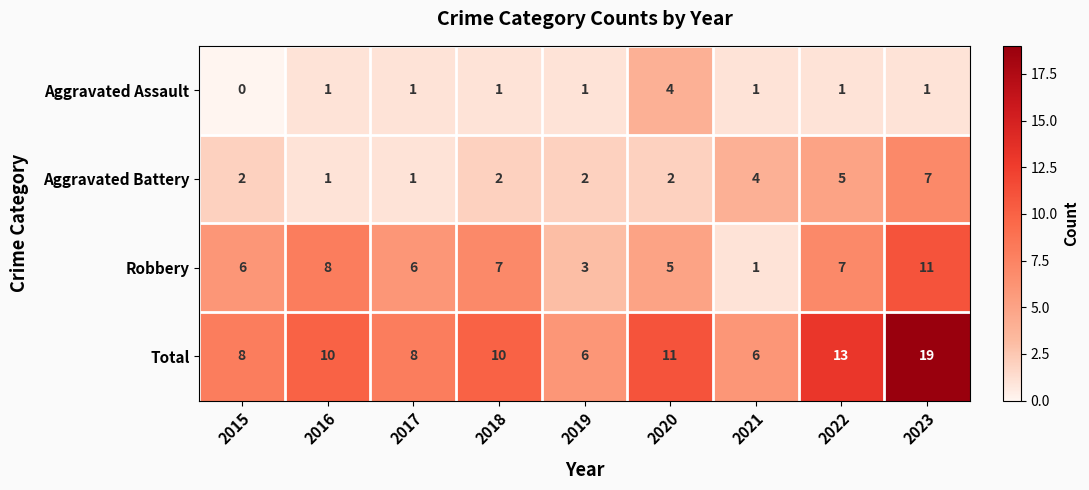

The value of Aggravated Battery at 2016 is 1. True or false?

True